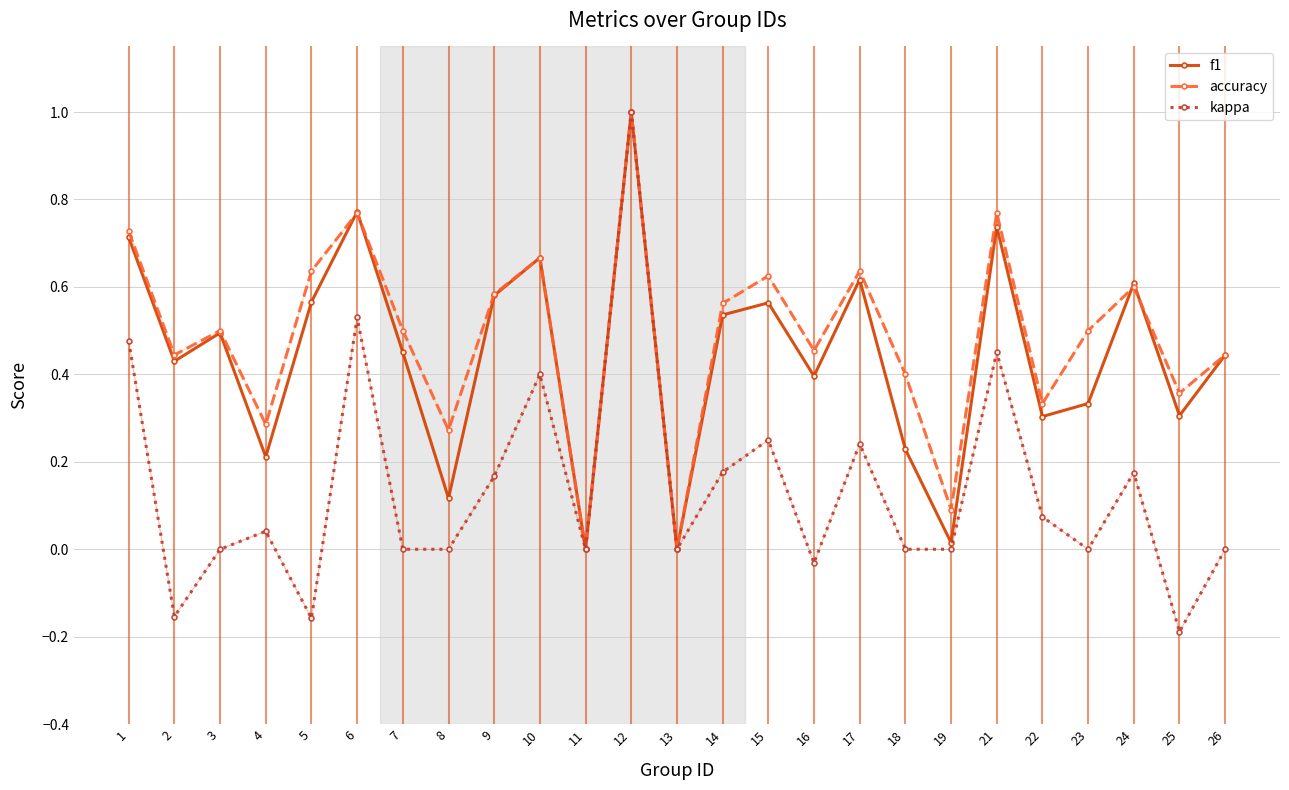

What are all the series names shown in the legend?

f1, accuracy, kappa